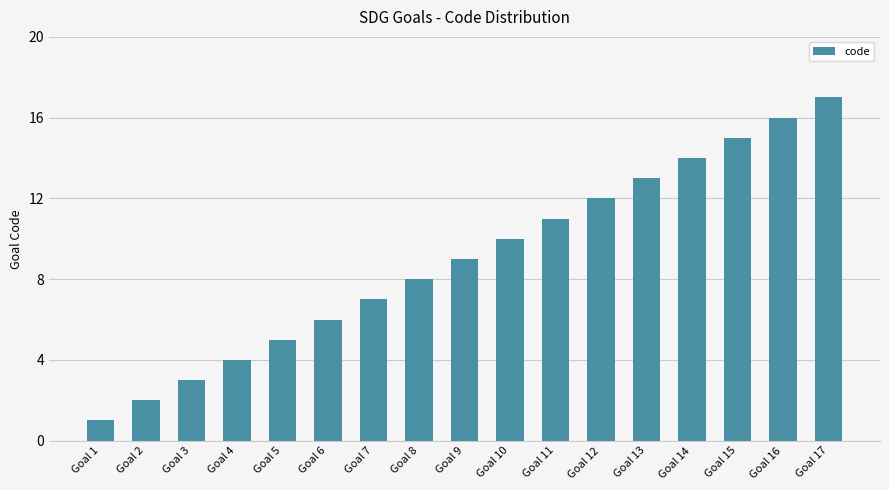

Which category has the lowest value across all series?

Goal 1